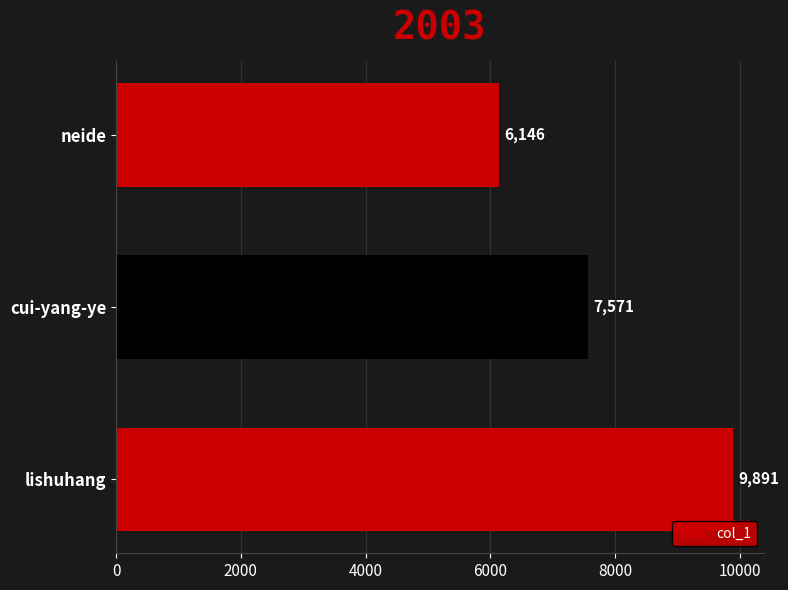

What is the difference between the maximum and minimum values?

3745